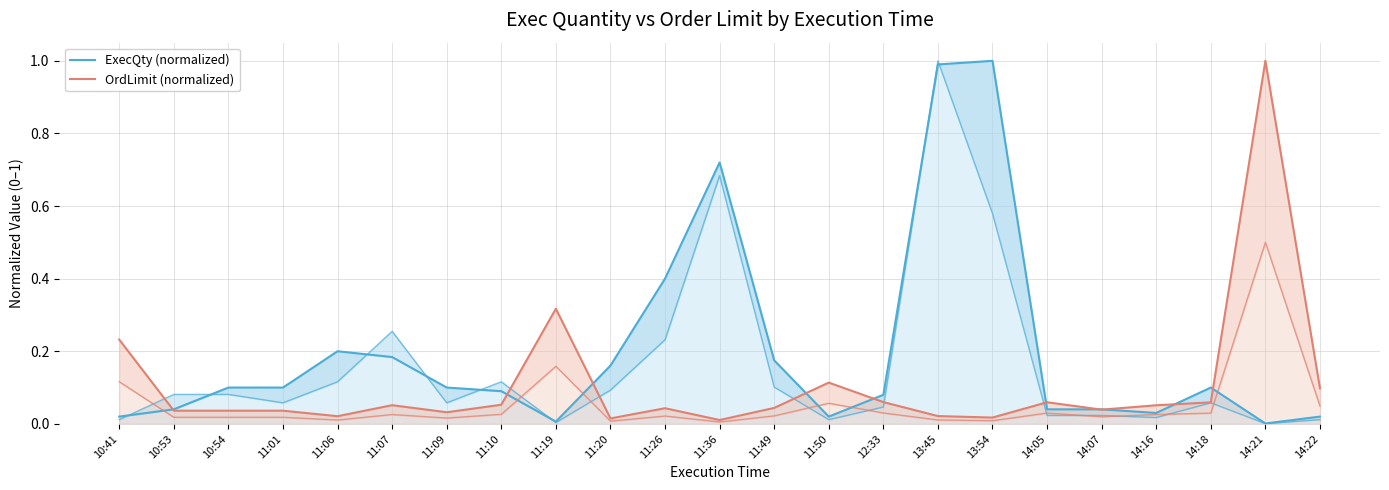

Reading left to right, extract all data points from this chart.

ExecQty (normalized): 10:41=0.0	10:53=0.0	10:54=0.1	11:01=0.1	11:06=0.2	11:07=0.2	11:09=0.1	11:10=0.1	11:19=0.0	11:20=0.2	11:26=0.4	11:36=0.7	11:49=0.2	11:50=0.0	12:33=0.1	13:45=1.0	13:54=1.0	14:05=0.0	14:07=0.0	14:16=0.0	14:18=0.1	14:21=0.0	14:22=0.0
OrdLimit (normalized): 10:41=0.2	10:53=0.0	10:54=0.0	11:01=0.0	11:06=0.0	11:07=0.1	11:09=0.0	11:10=0.1	11:19=0.3	11:20=0.0	11:26=0.0	11:36=0.0	11:49=0.0	11:50=0.1	12:33=0.1	13:45=0.0	13:54=0.0	14:05=0.1	14:07=0.0	14:16=0.1	14:18=0.1	14:21=1.0	14:22=0.1